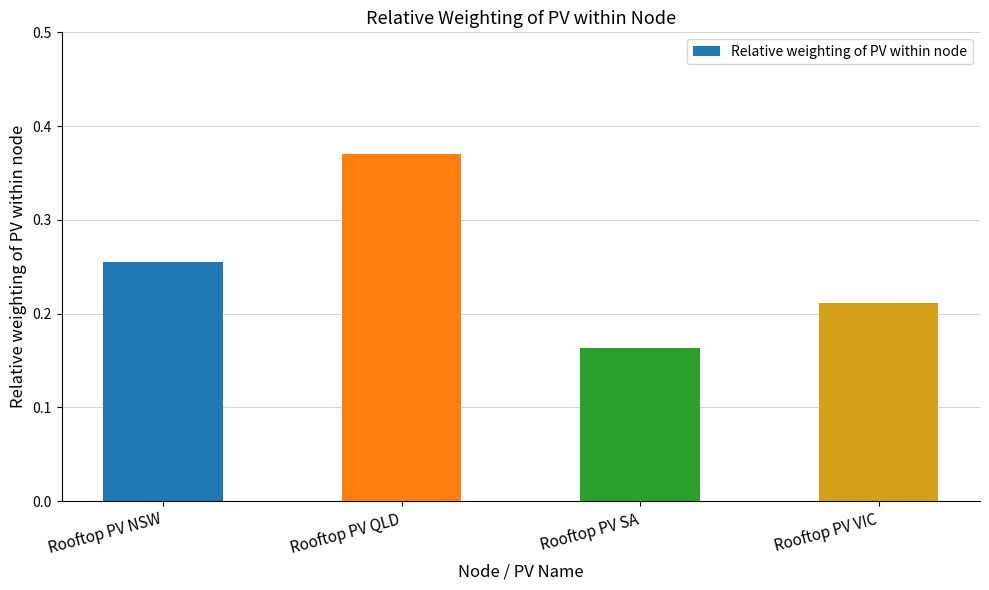

Where is the data nearest to the value 0?

Rooftop PV SA